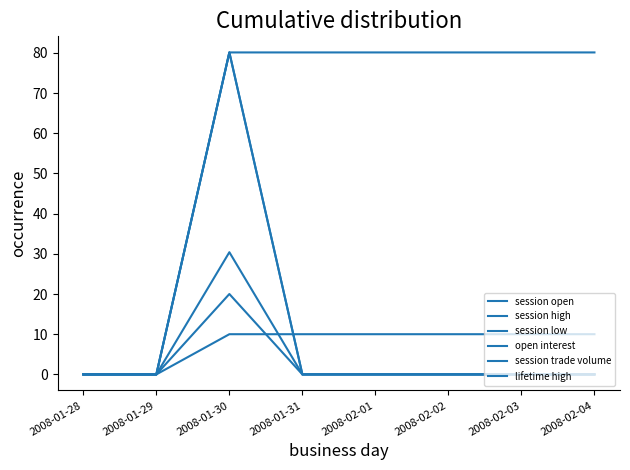

Does the chart display data point markers on the line(s)?

No